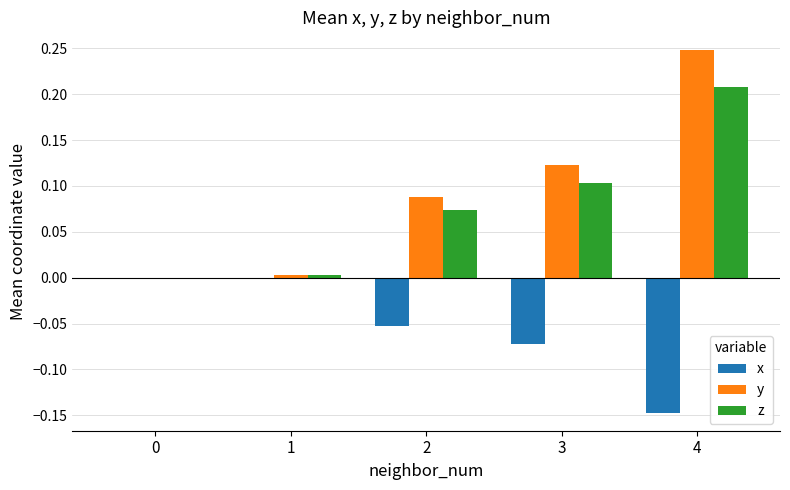

What is the total value across all series at 4?

0.3